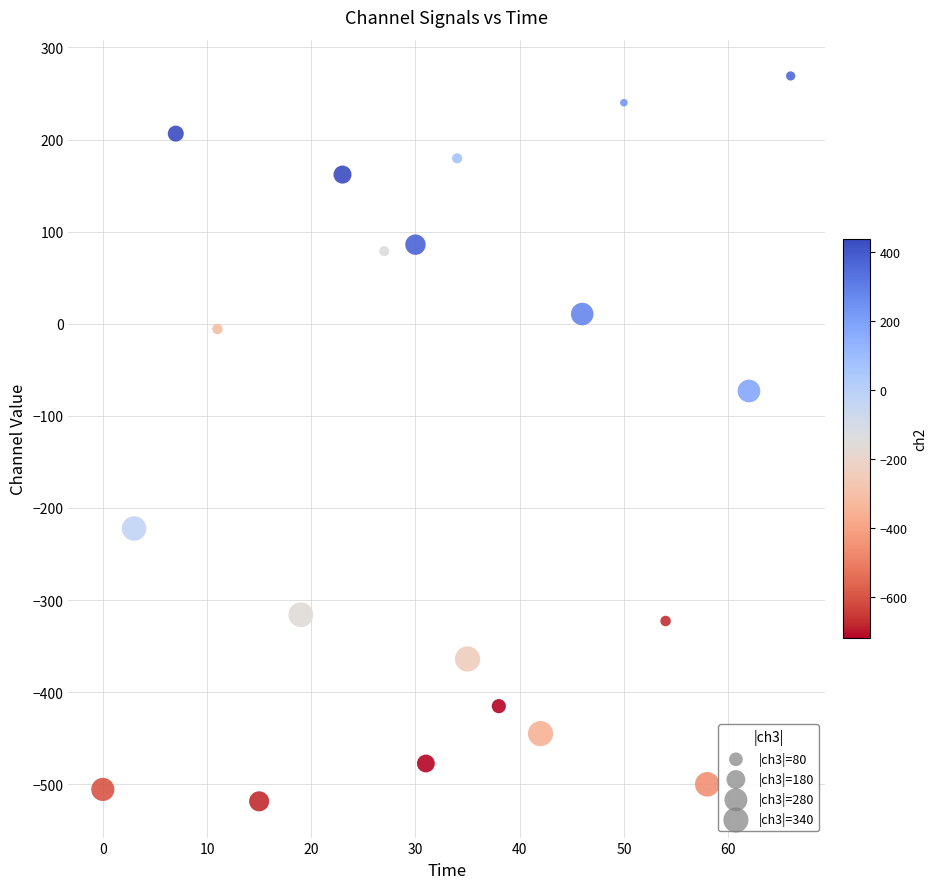

What Y value in the scatter plot is closest to -124?

-73.1